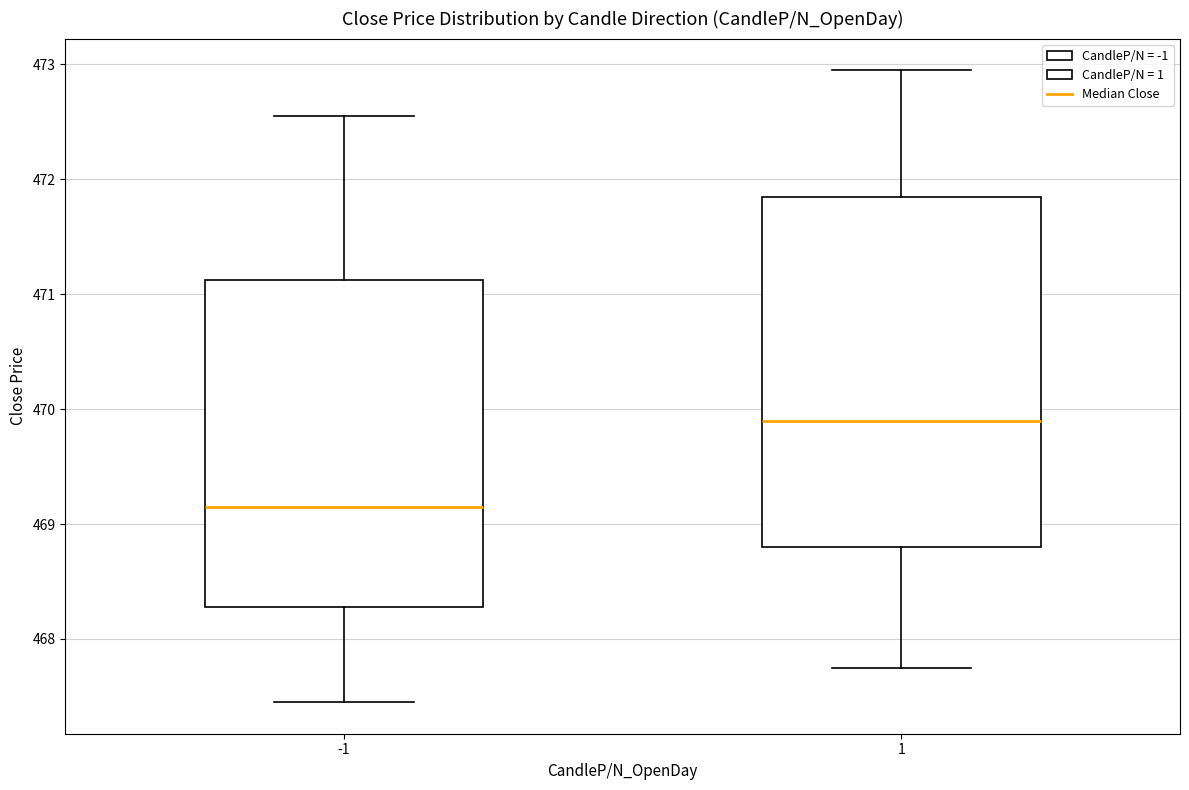

Reading left to right, transcribe this box plot: for each box, give where its median line is, the range the box spans, and where its two whiskers end, as read against the y-axis. The values are not printed on the chart, so give them approximately, as read against the axis.

-1: median 469.2, box 468.3 to 471.1, whiskers 467.5 to 472.6
1: median 469.9, box 468.8 to 471.9, whiskers 467.8 to 473.0